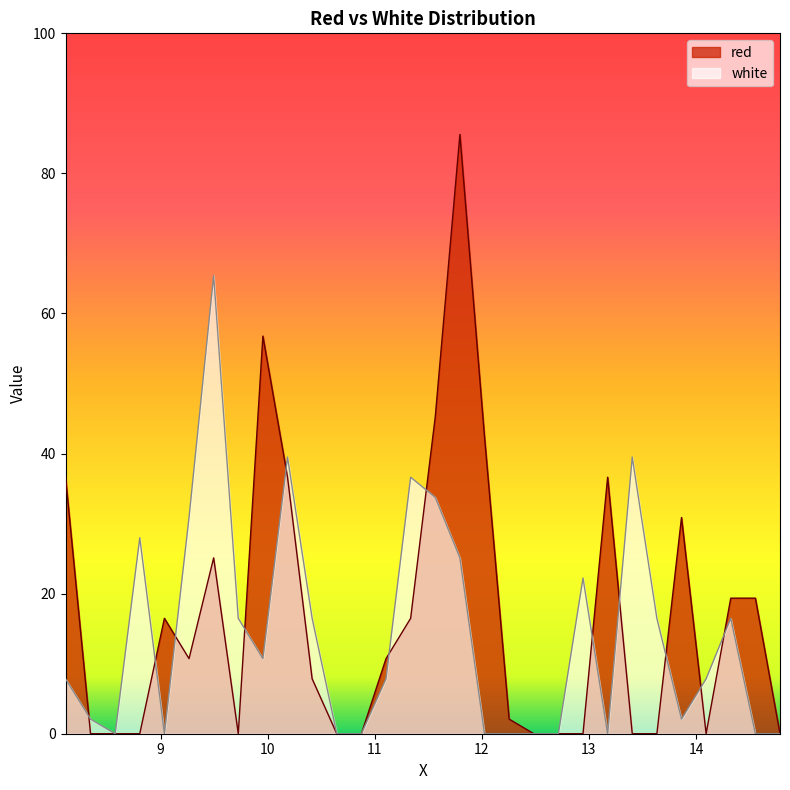

Which series has the largest range (max minus min)?

red